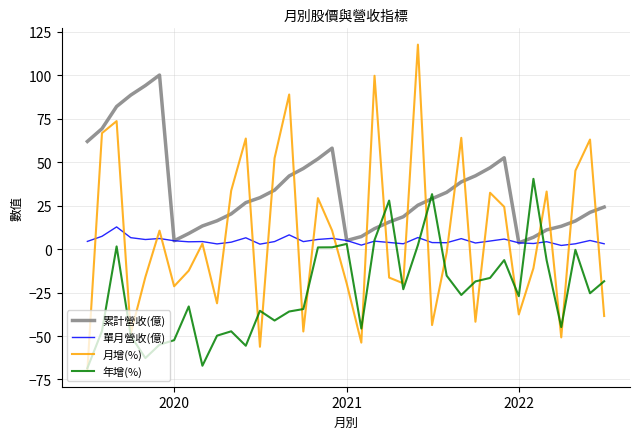

What is the minimum value for 年增(%)?

-68.5